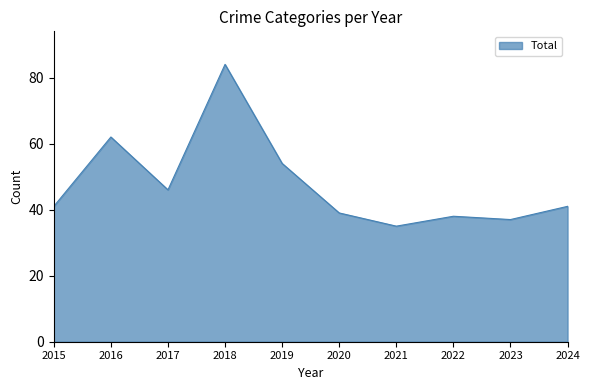

Where is the data nearest to the value 59?

2016